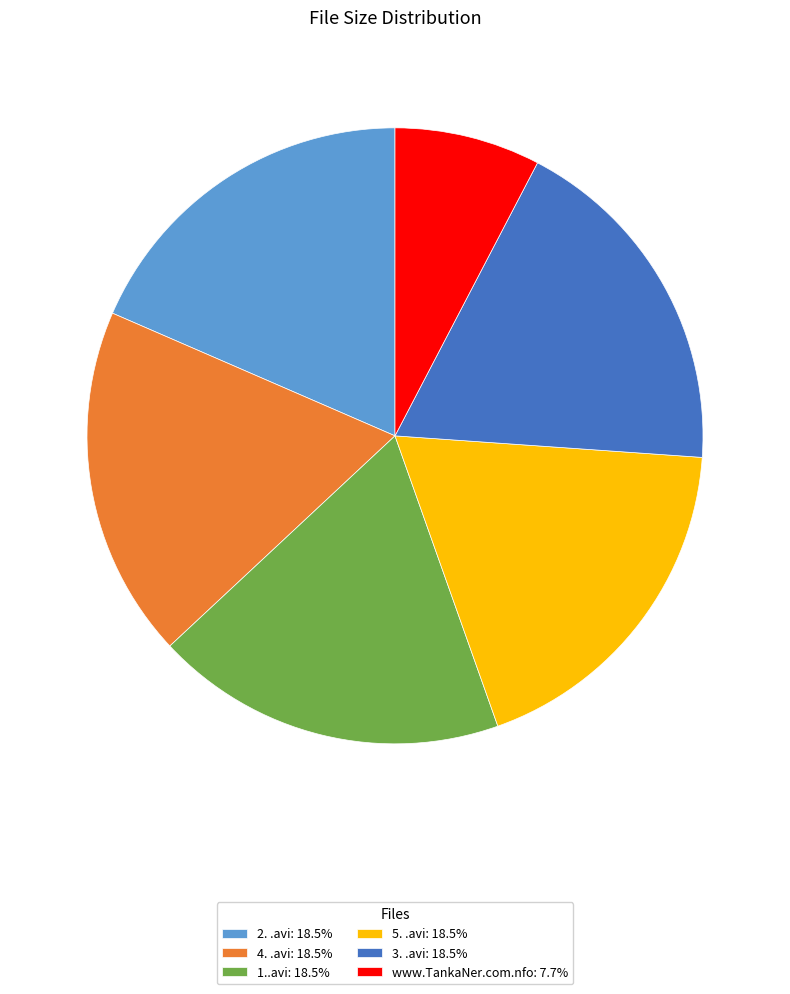

Is there a majority slice in this chart?

No